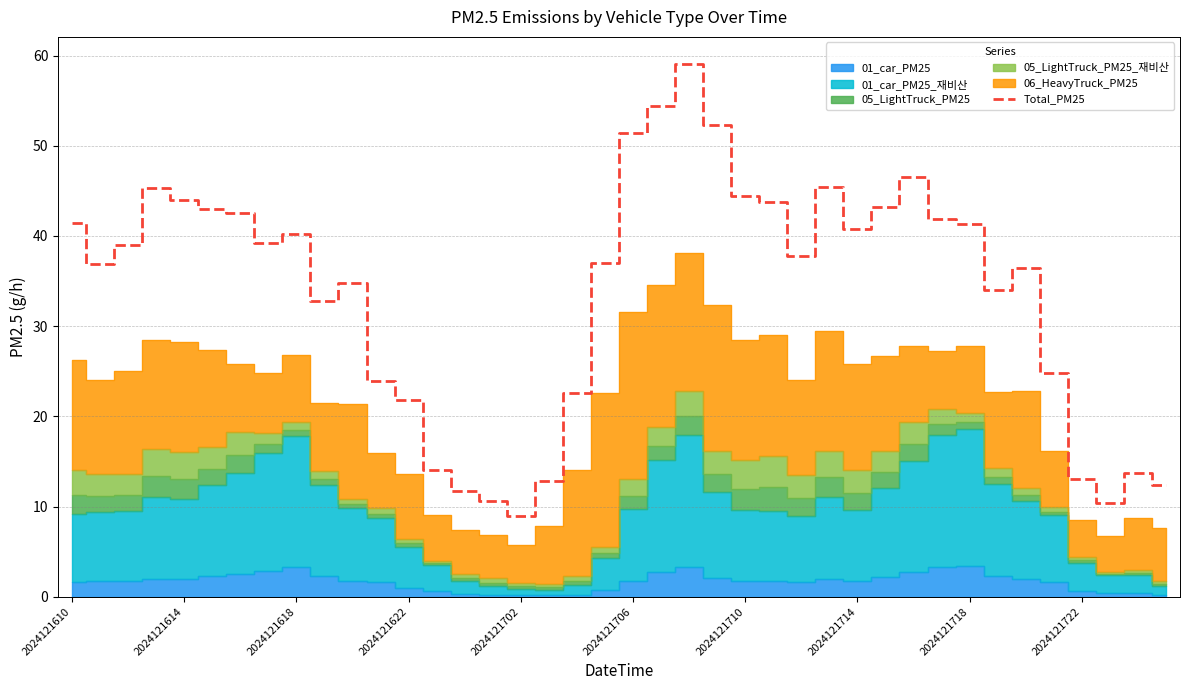

True or false: the data has more than 2 interior local peaks.

True